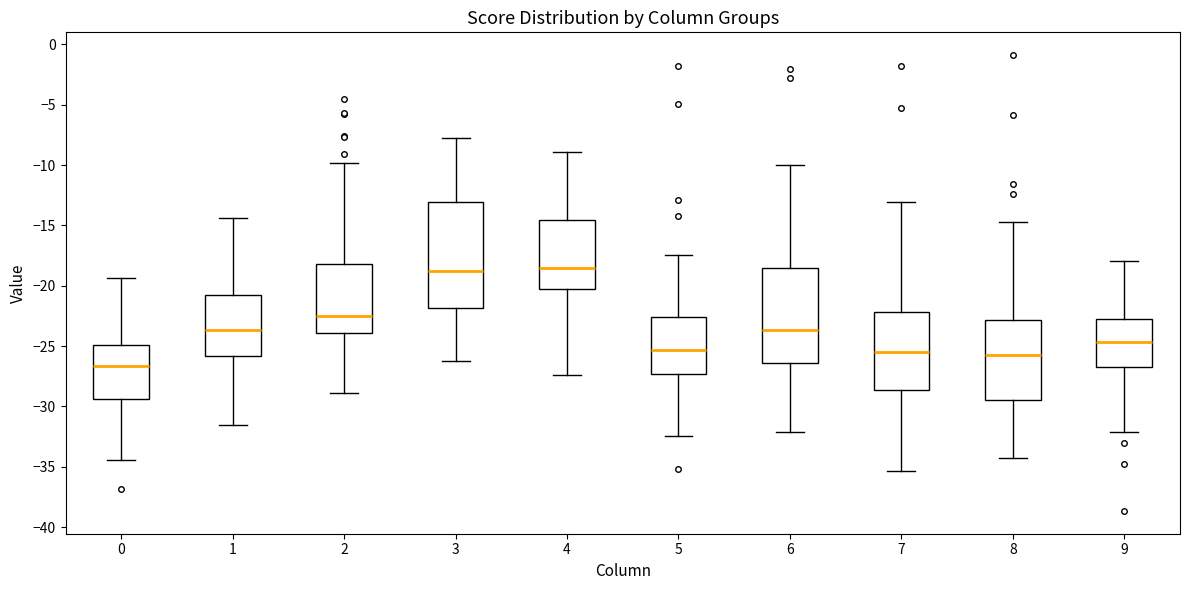

Comparing the boxes themselves (not the whiskers), which one is the tallest?

3